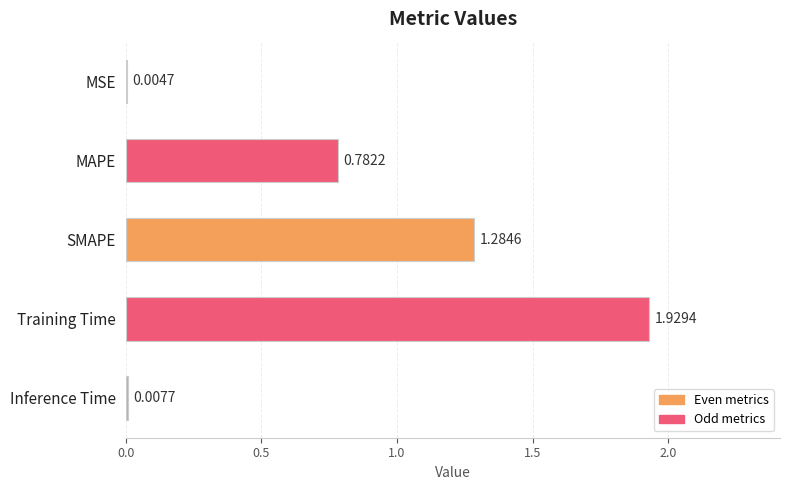

What is the change in value from SMAPE to Inference Time?

-1.3